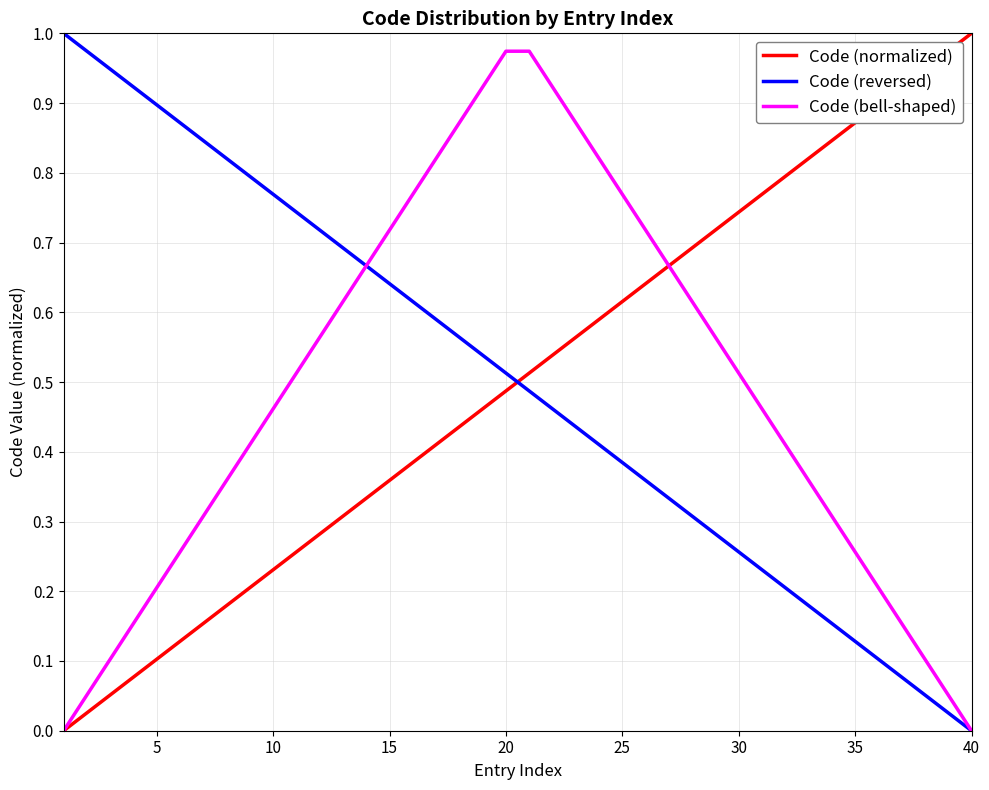

Which category has the lowest value in the Code (reversed) series?

40